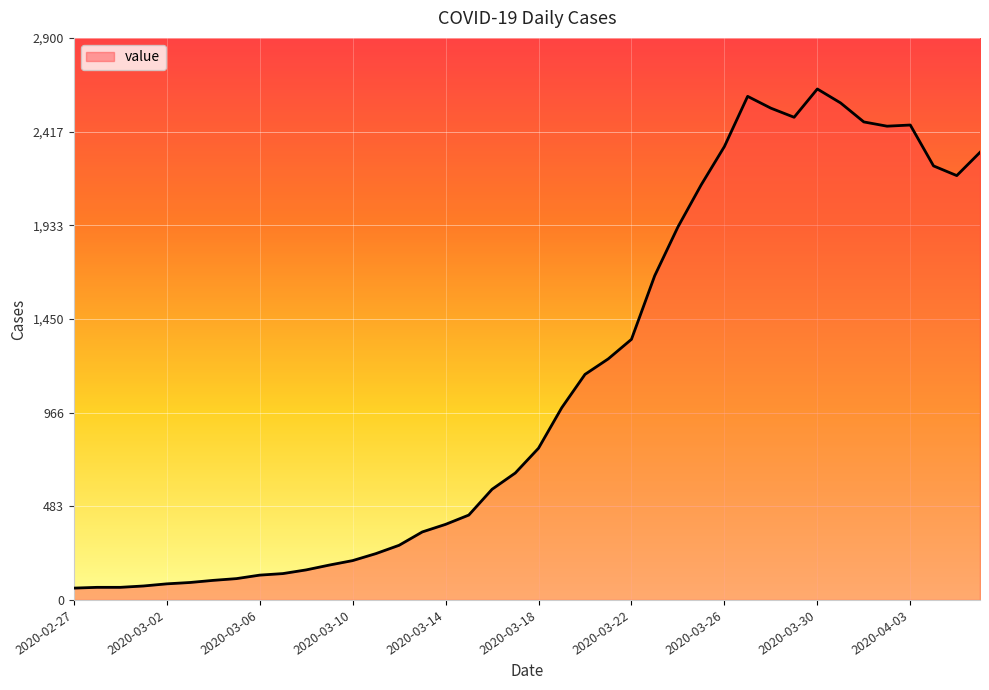

What is the greatest value displayed?

2637